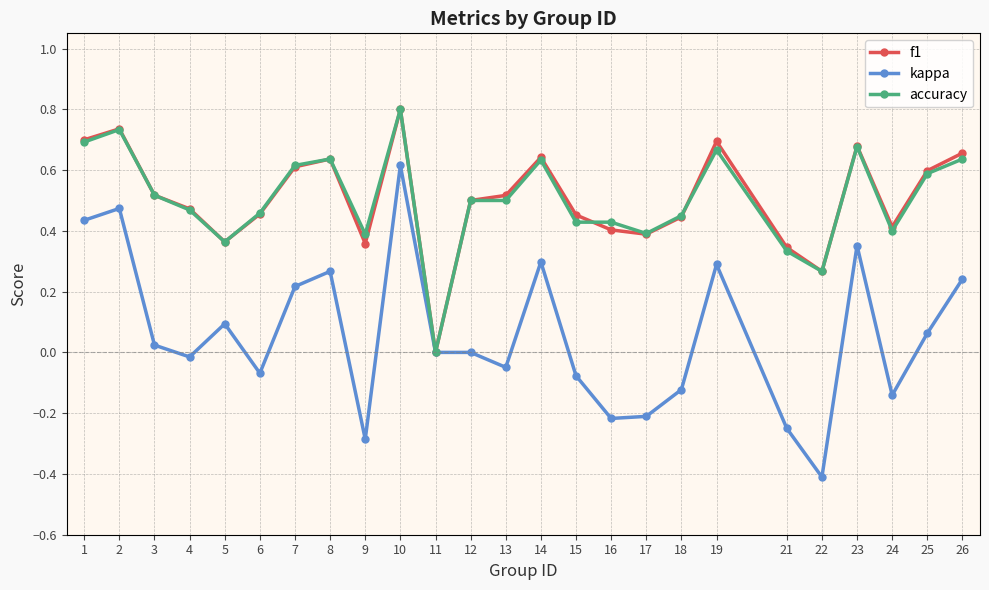

Where is f1 nearest to the value 0?

11